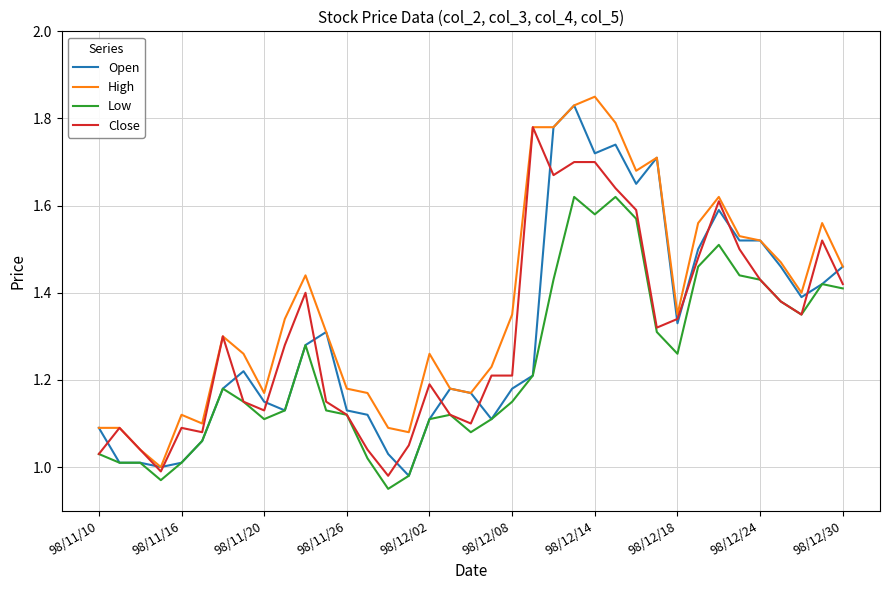

Which series has the largest total across all categories?

High